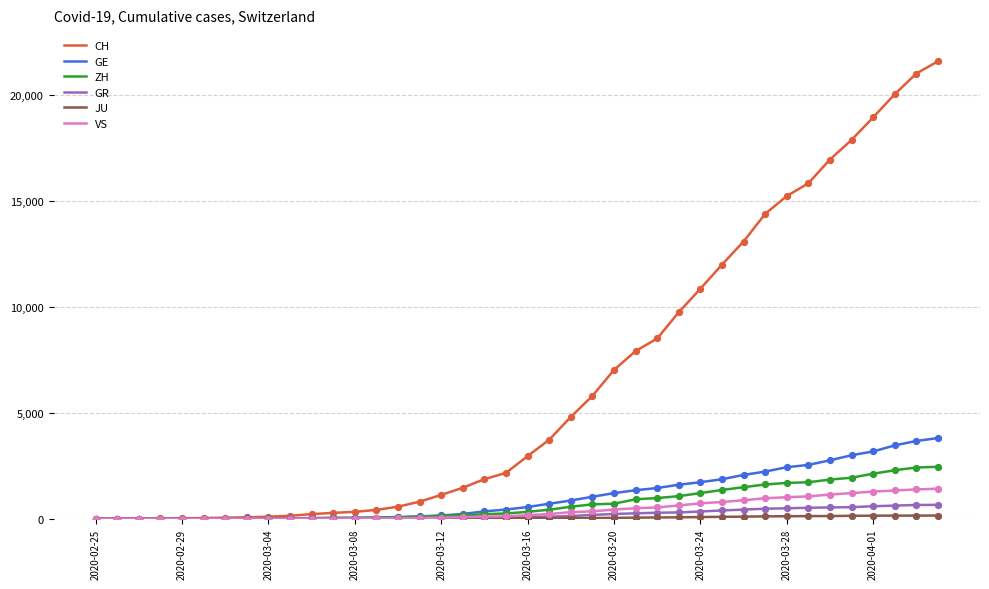

Which series has the largest range (max minus min)?

CH